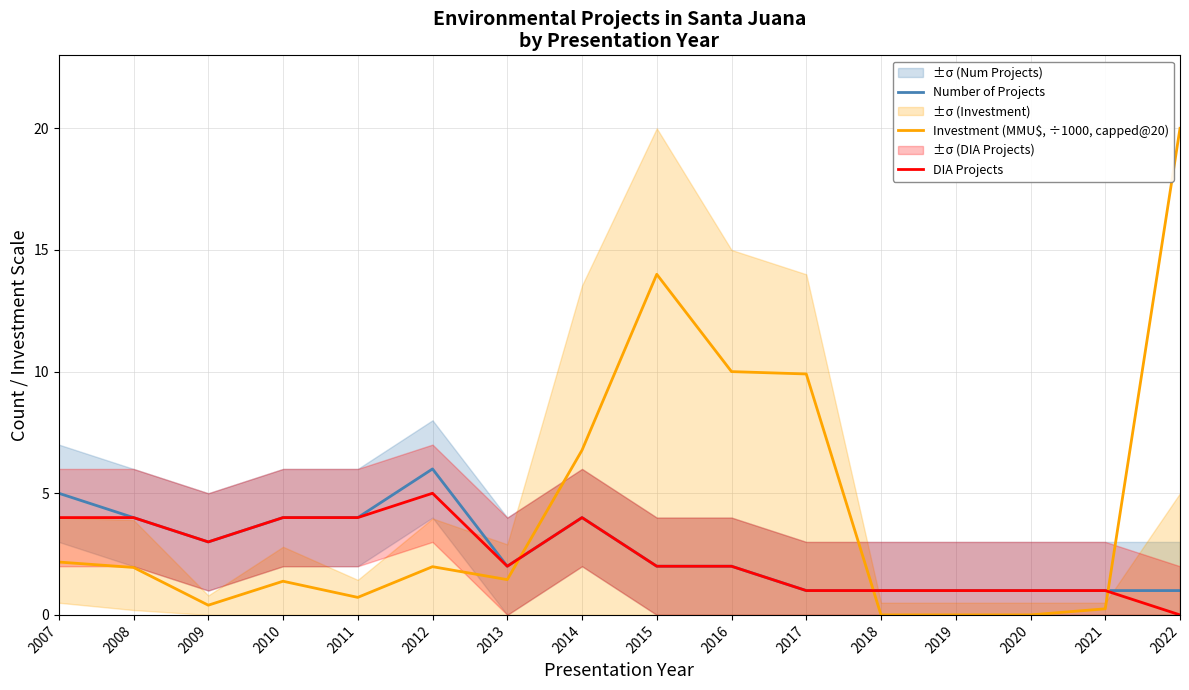

Which category has the lowest value across all series?

2018